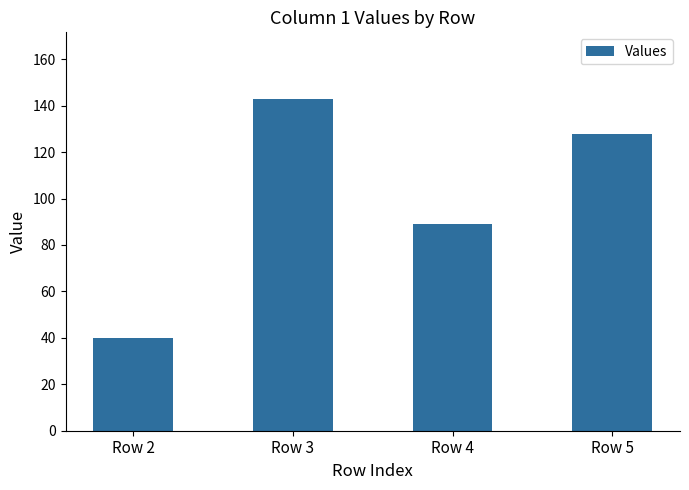

What is the change in value from Row 4 to Row 5?

+39